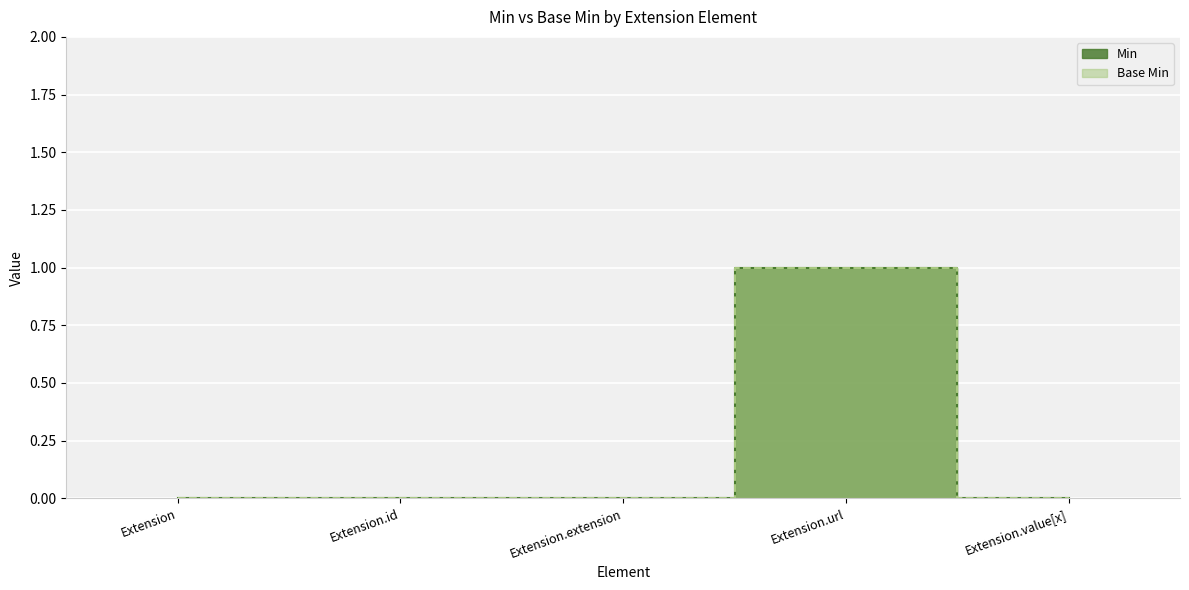

Which label corresponds to the largest value in the chart?

Extension.url